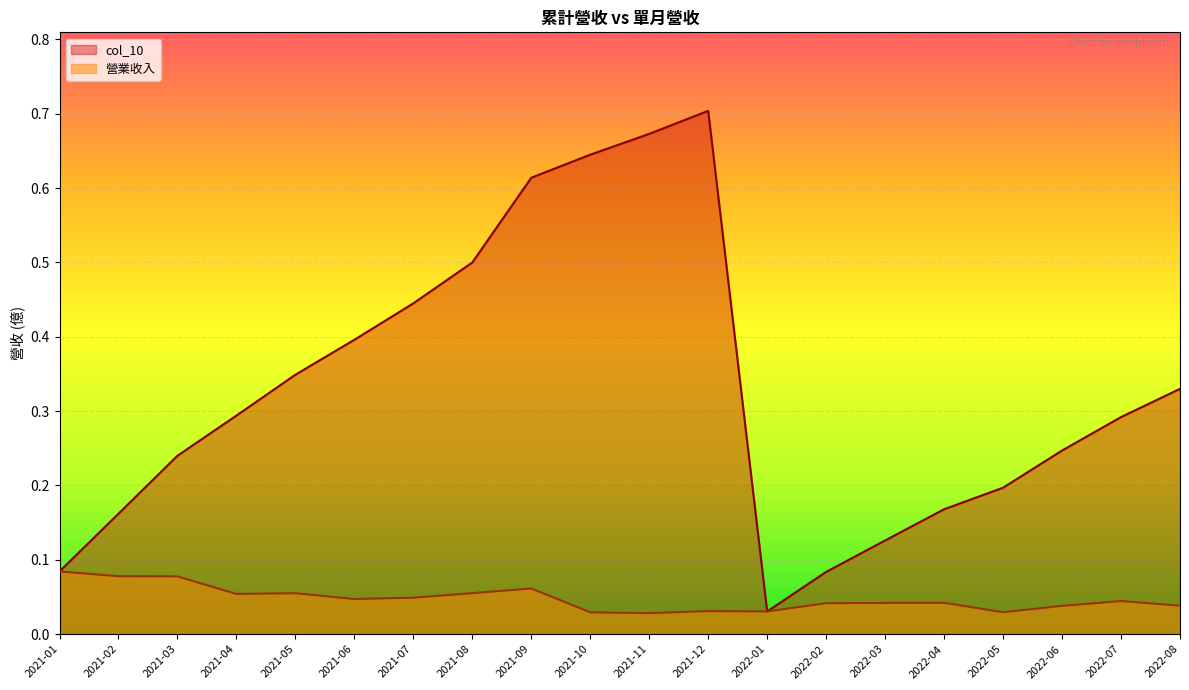

Is it true that 營業收入 equals 0.1 at 2022-02?

False